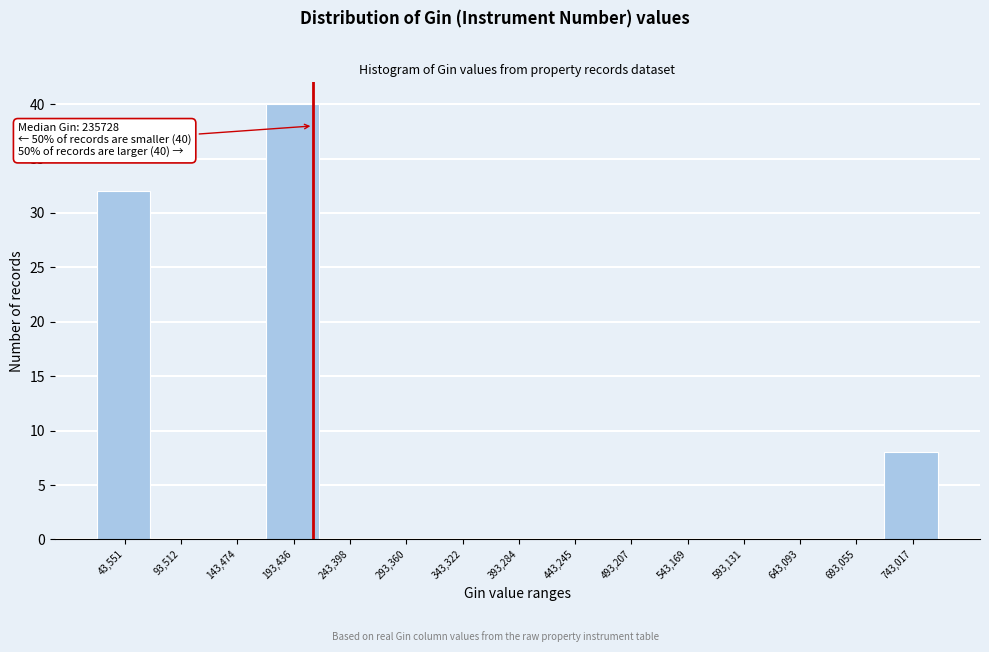

Reading left to right, what are all the values shown in this chart?

43,551=32	93,512=0	143,474=0	193,436=40	243,398=0	293,360=0	343,322=0	393,284=0	443,245=0	493,207=0	543,169=0	593,131=0	643,093=0	693,055=0	743,017=8